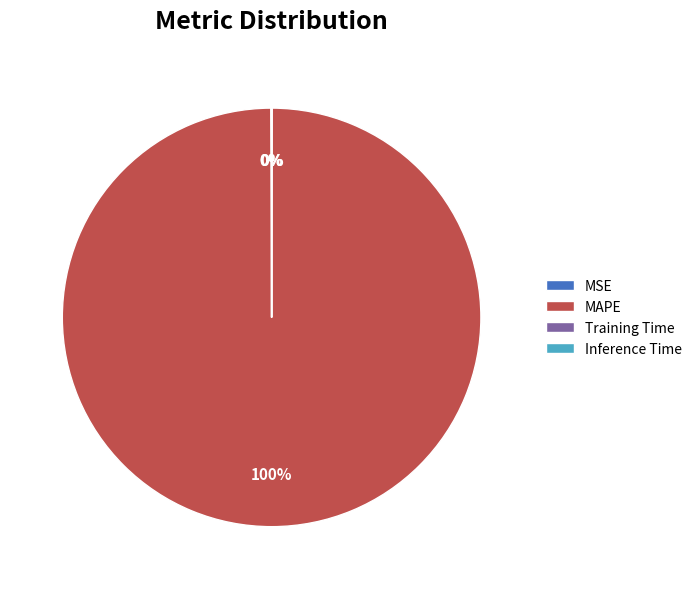

True or false: MAPE accounts for 100% of the total.

True